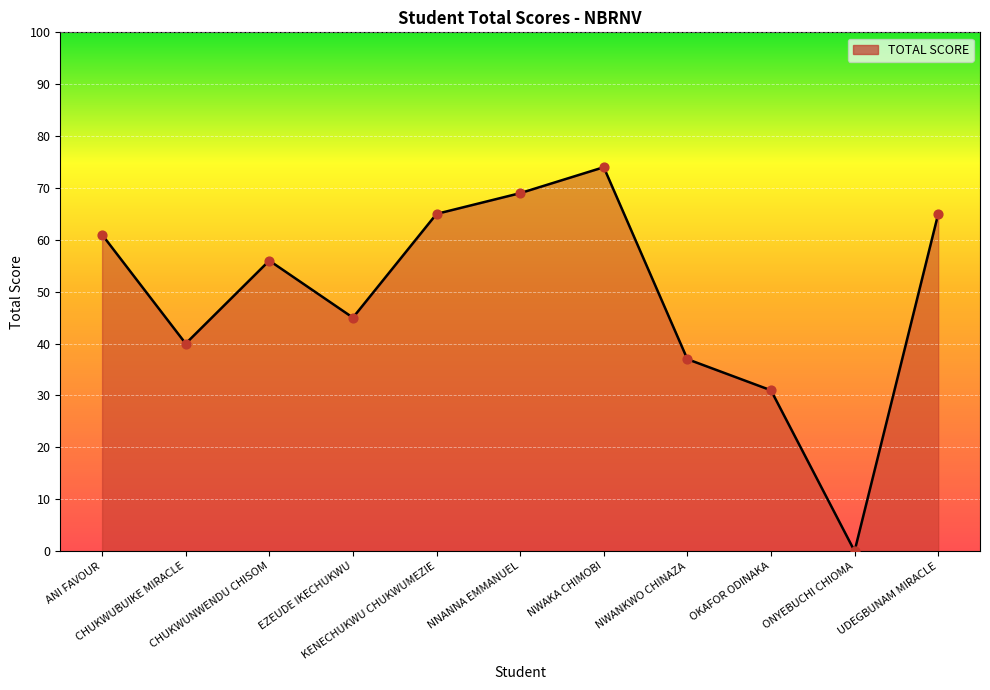

What is the change in value from OKAFOR ODINAKA to ONYEBUCHI CHIOMA?

-31